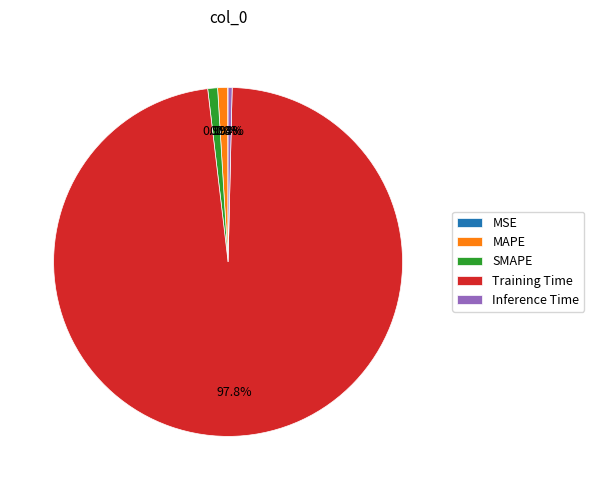

Which has a higher value, Inference Time or SMAPE?

SMAPE